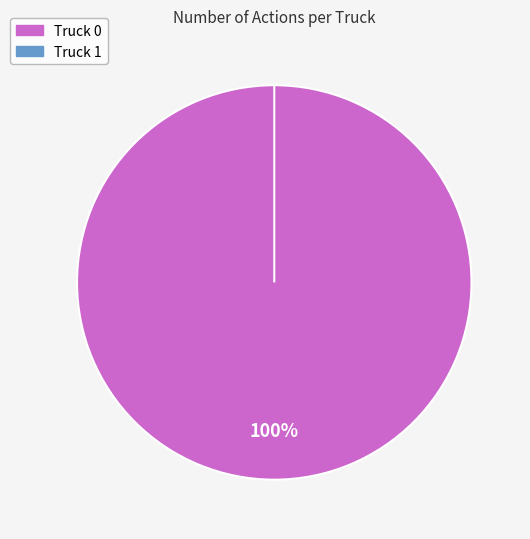

Which category has the biggest portion of the pie?

Truck 0